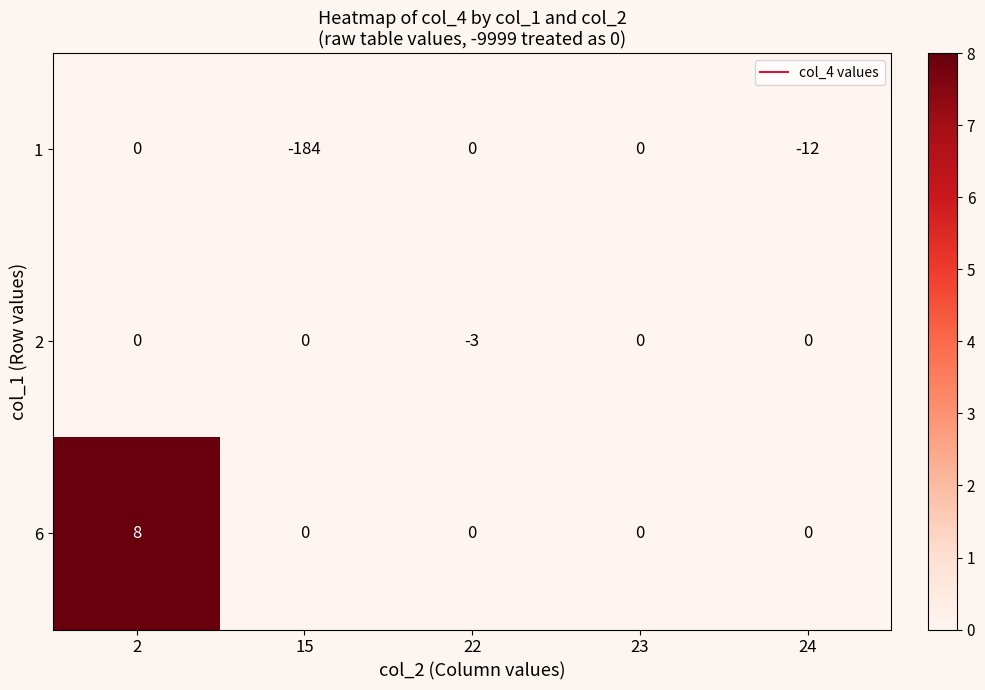

True or false: 1 has a value of -103 at 15.

False